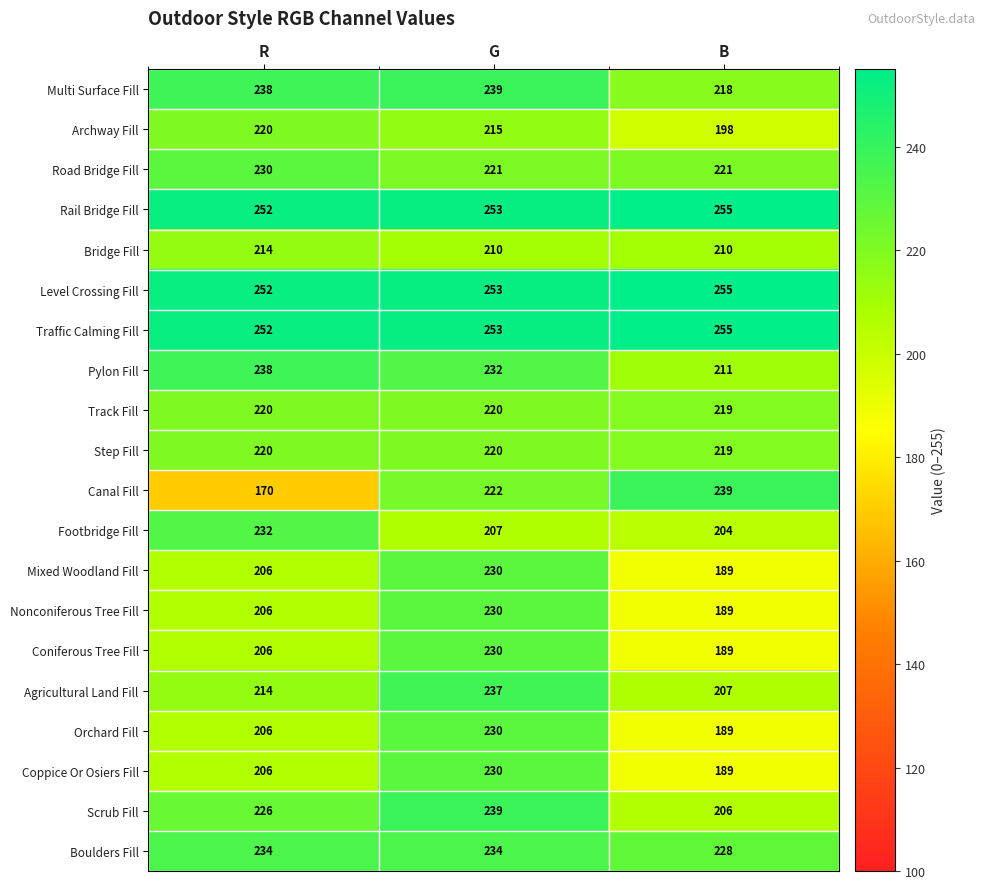

Which label corresponds to the smallest value in the chart?

R